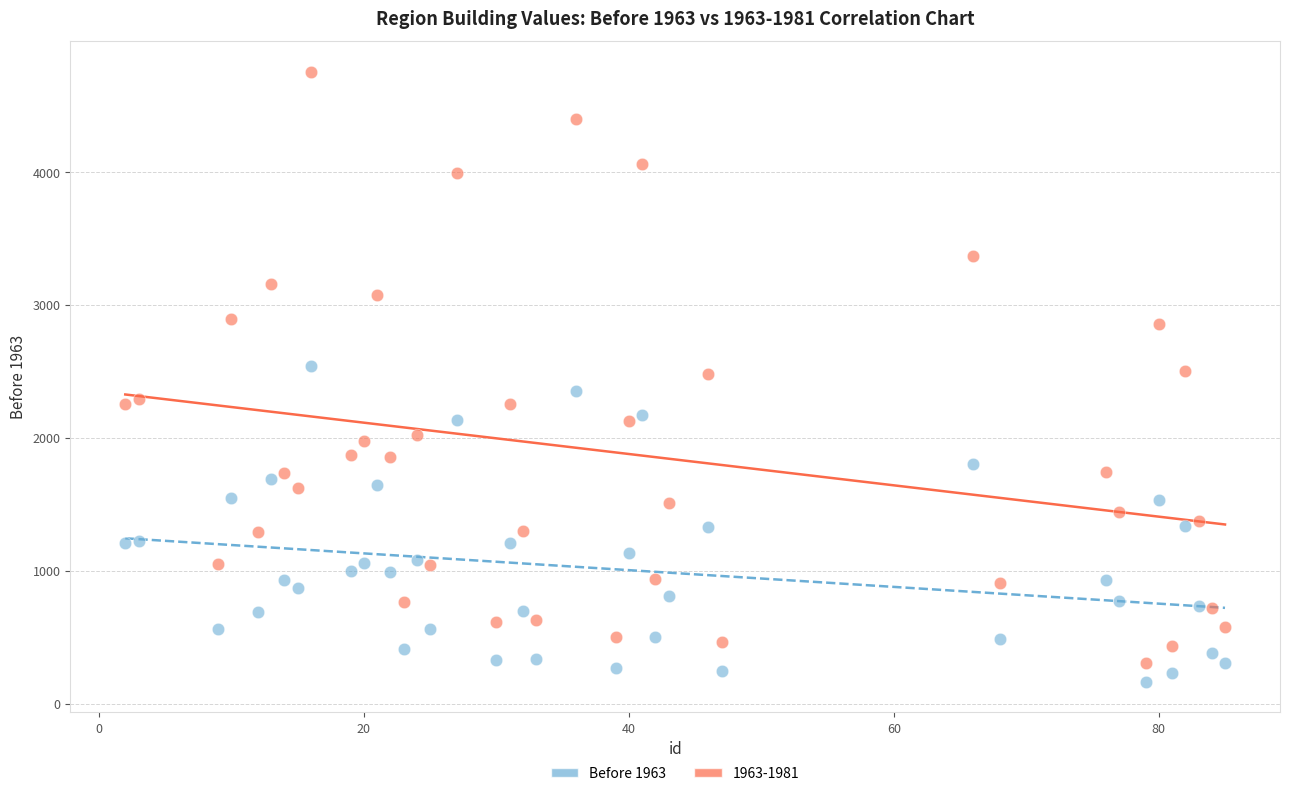

What is the X range (max minus min) for the scatter plot?

83.0